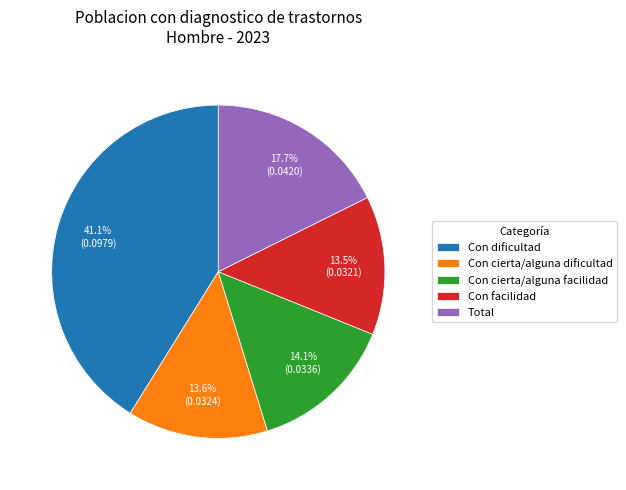

To the nearest percent, what is the difference between the largest and smallest slice percentages?

28%